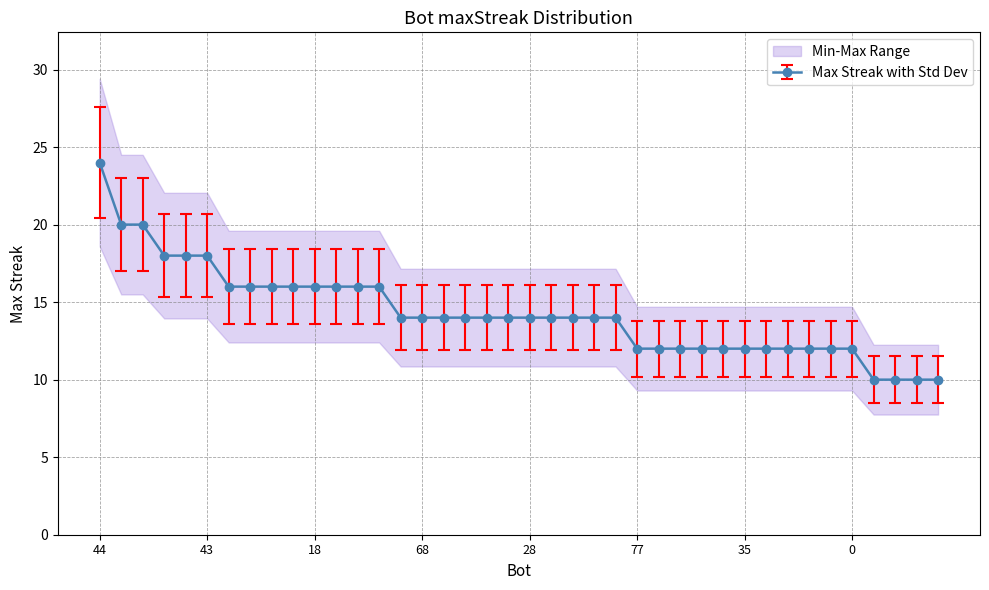

List the labels in order of value, largest first.

44, 58, 37, 57, 53, 43, 67, 56, 21, 20, 18, 15, 10, 2, 79, 68, 64, 63, 61, 40, 28, 22, 12, 5, 3, 77, 62, 49, 48, 46, 35, 32, 31, 27, 24, 0, 73, 70, 69, 55